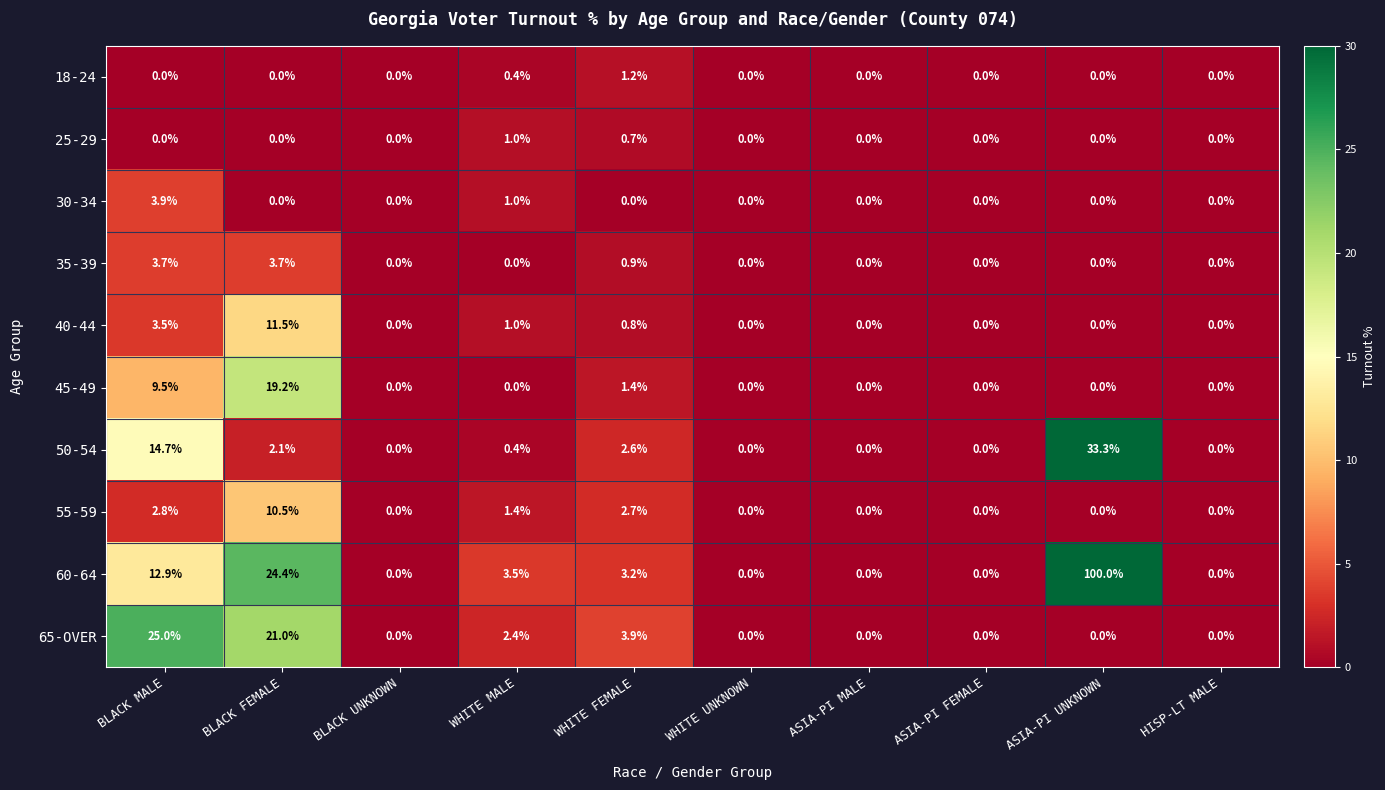

What is the highest value of the 50-54 series?

33.3